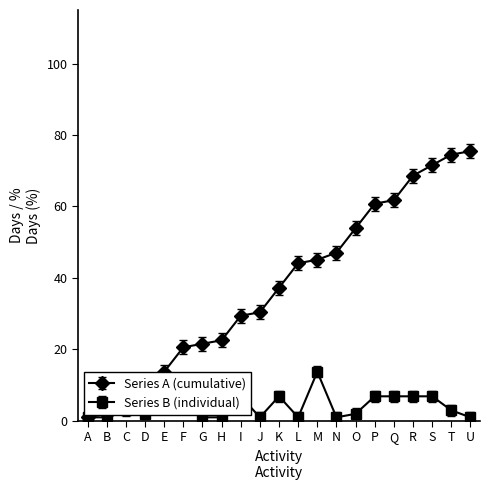

What is the difference between the highest and lowest values at F?

13.7